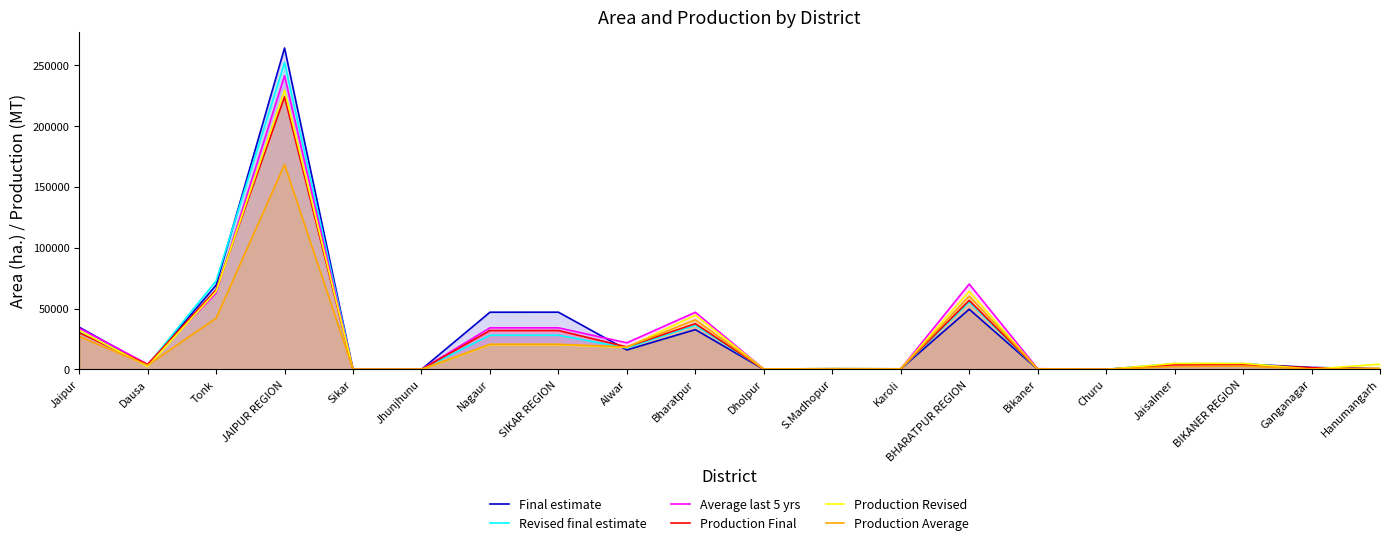

Which series has the largest total across all categories?

Final estimate